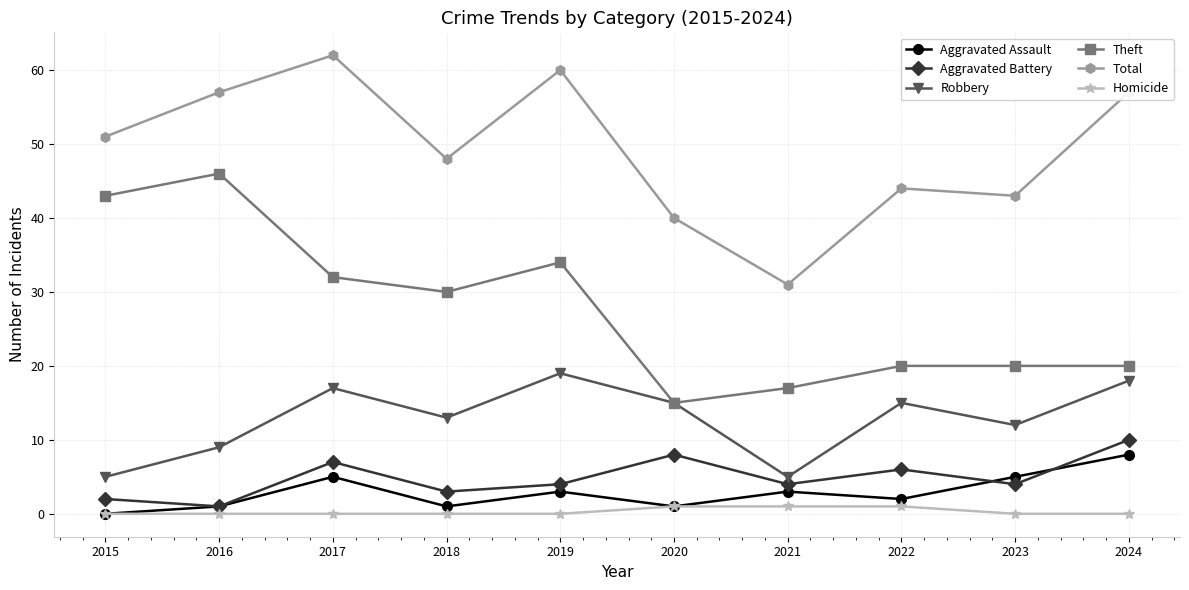

Read the Total value at 2016.

57